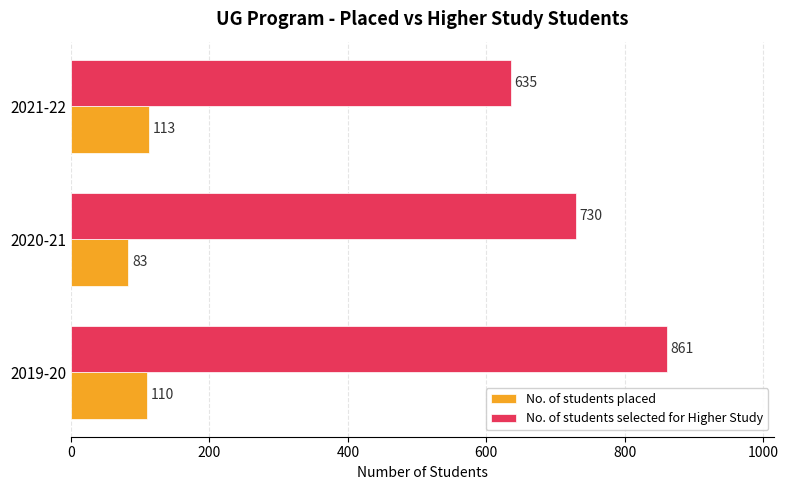

Is it true that No. of students placed equals 195 at 2019-20?

False